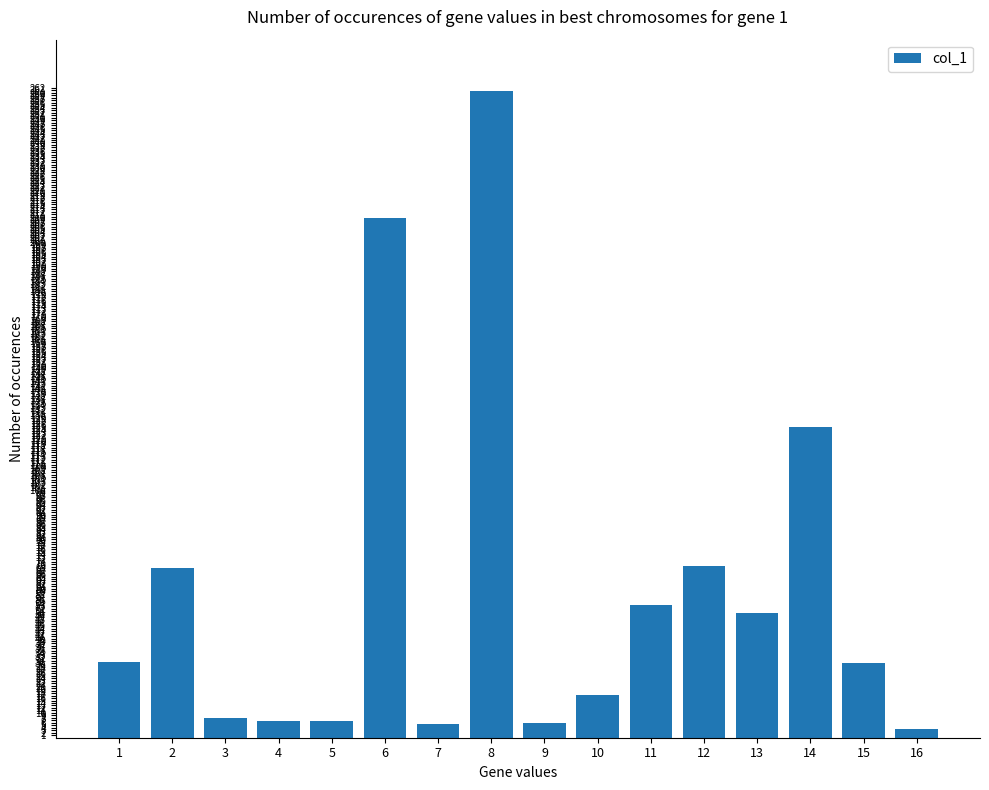

What is the greatest value displayed?

260.6